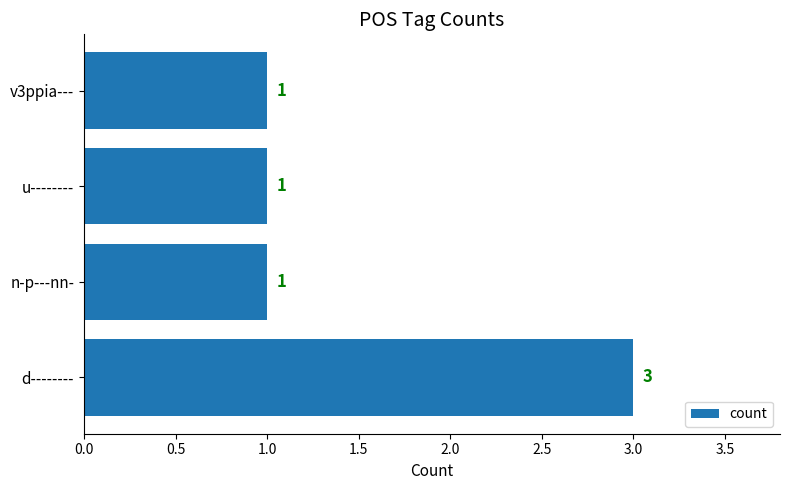

The value at u-------- is 1. True or false?

True